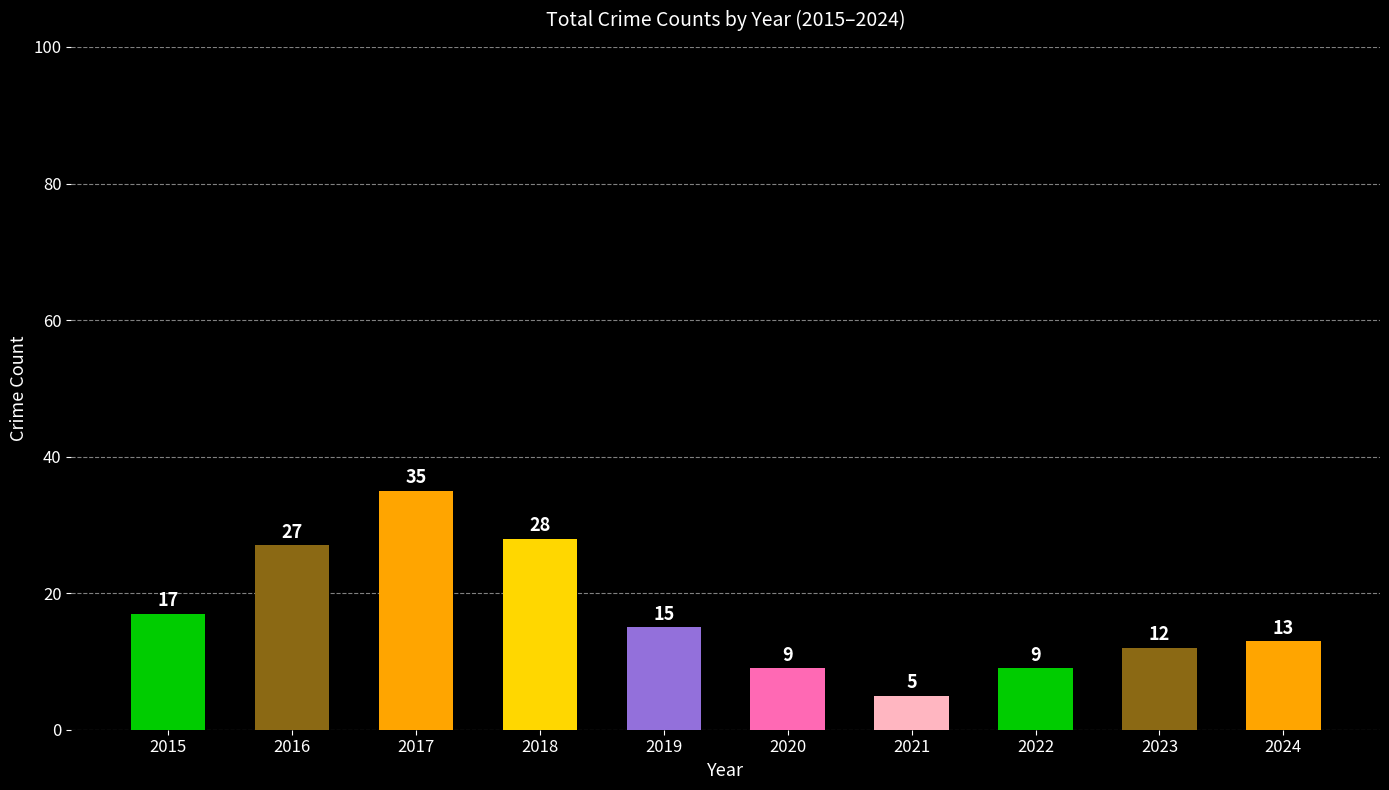

At which category does the chart reach its peak across all series?

2017